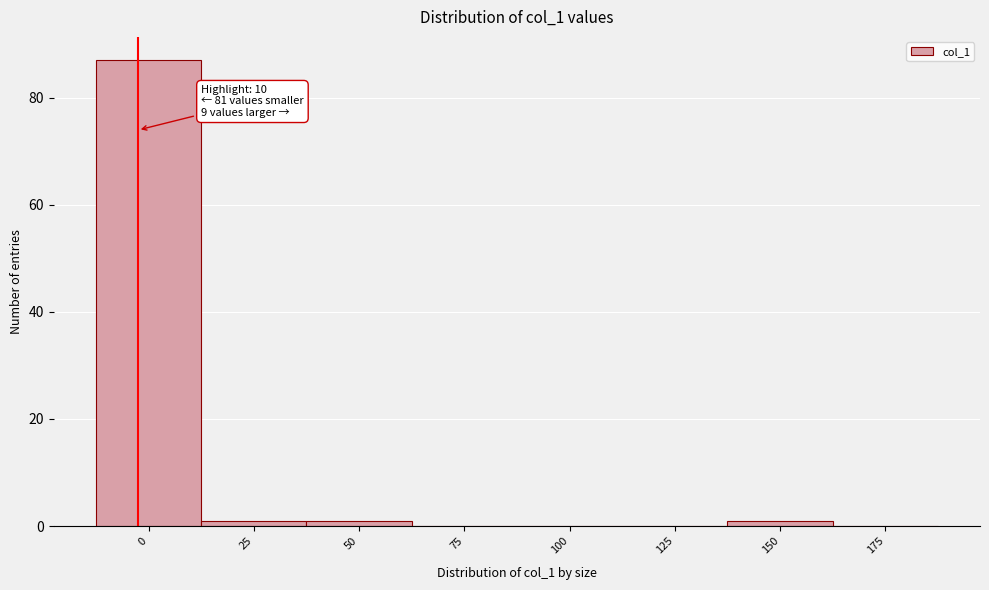

Reading left to right, transcribe all the data shown in this chart.

0=87	25=1	50=1	75=0	100=0	125=0	150=1	175=0